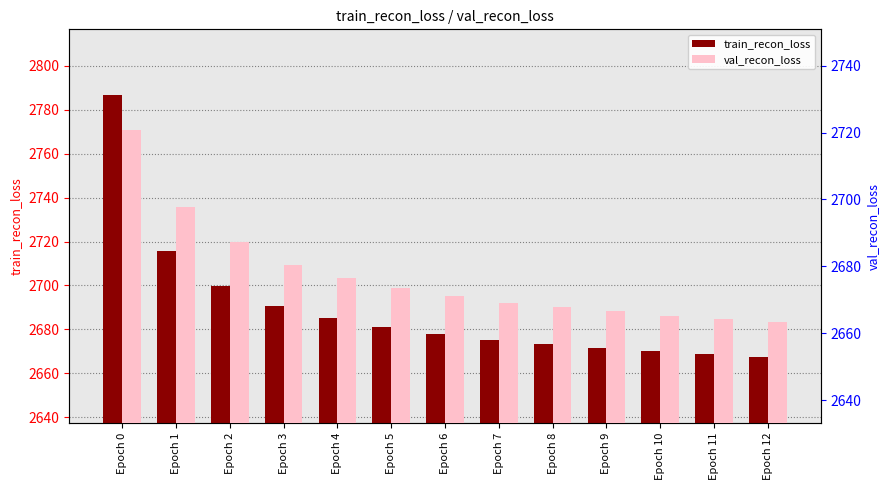

Where is train_recon_loss nearest to the value 2727?

Epoch 1